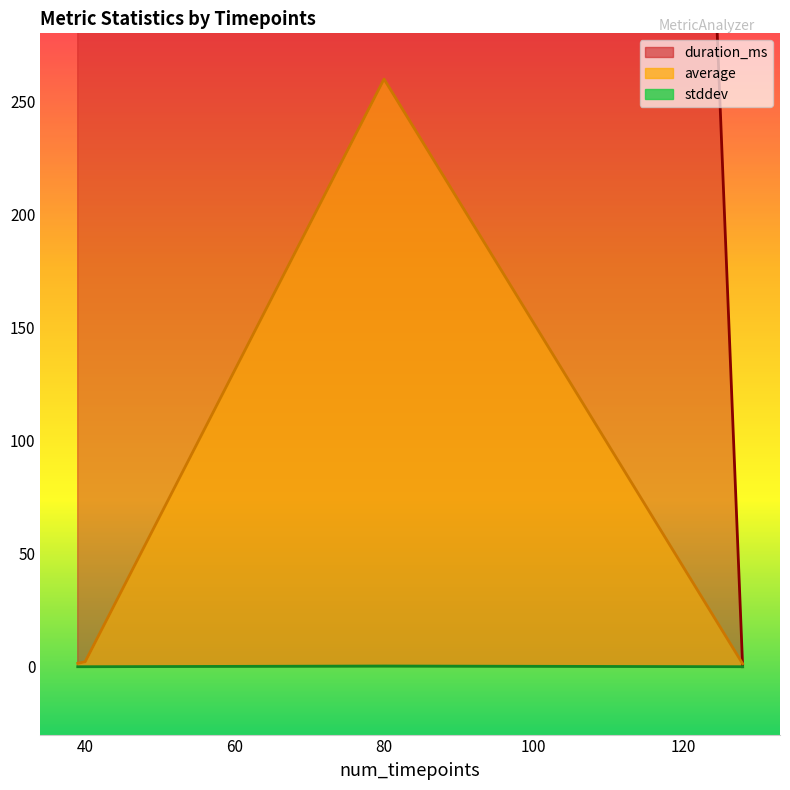

Between 128 and 39, which series saw the biggest shift?

duration_ms